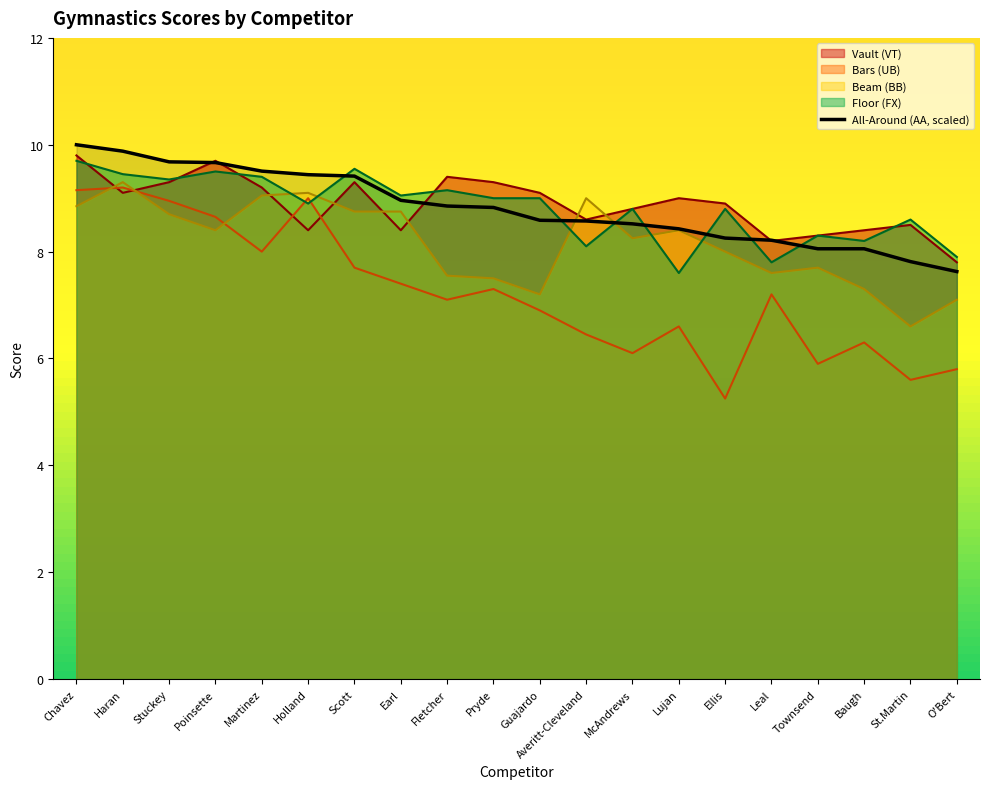

Which series ends up on top after the final intersection of All-Around (AA) and Vault (VT)?

Vault (VT)